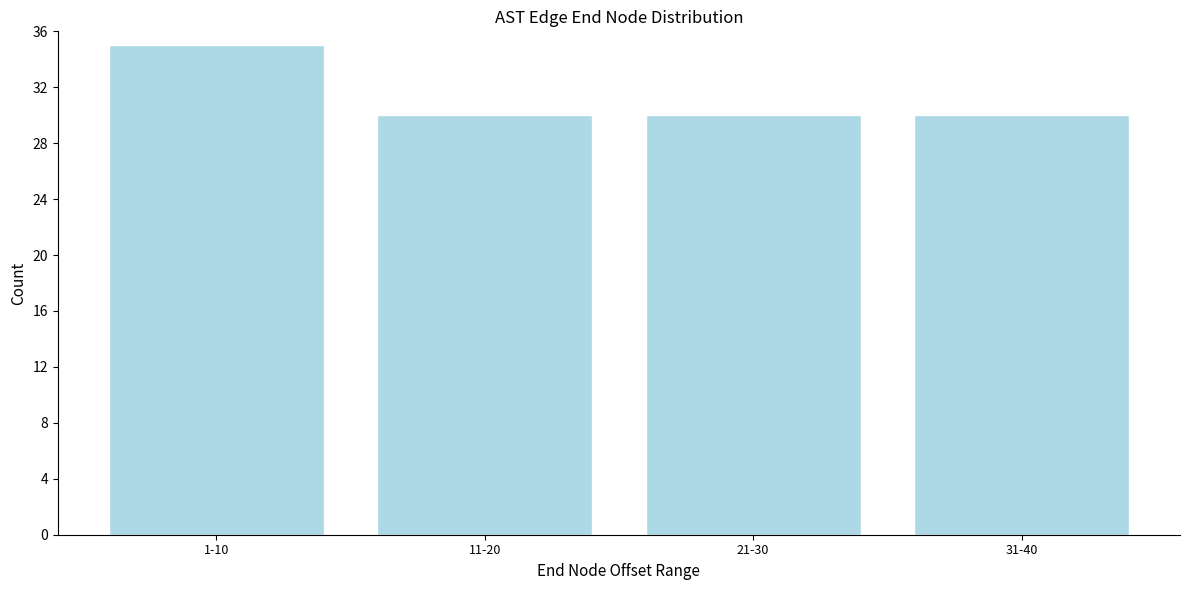

Reading left to right, transcribe all the data shown in this chart.

35	30	30	30